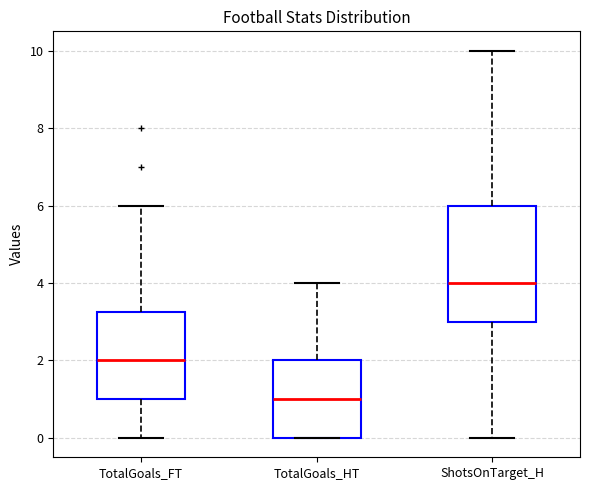

Which box's median line is the highest?

ShotsOnTarget_H